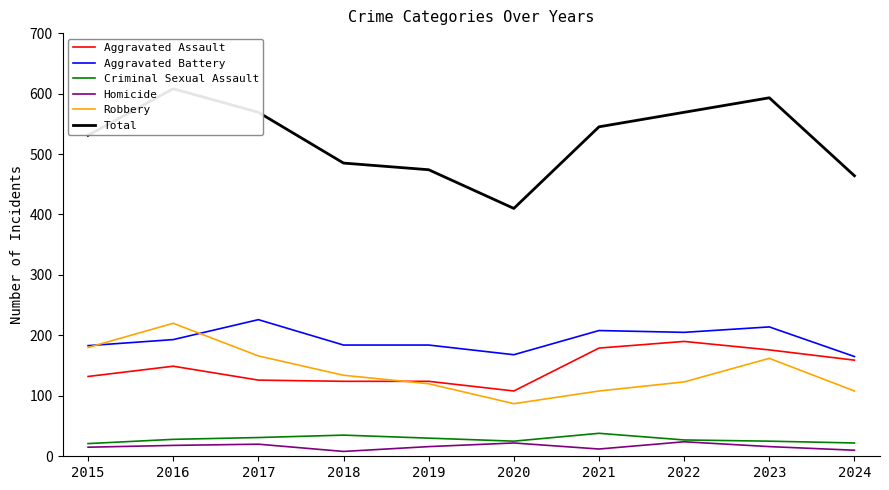

How many data points in Total are above 545?

4